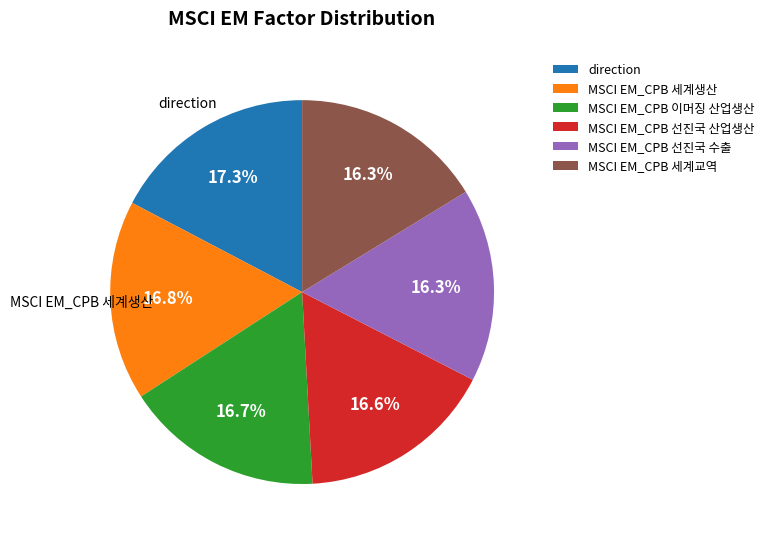

To the nearest percent, what percentage of the pie is MSCI EM_CPB 이머징 산업생산?

17%